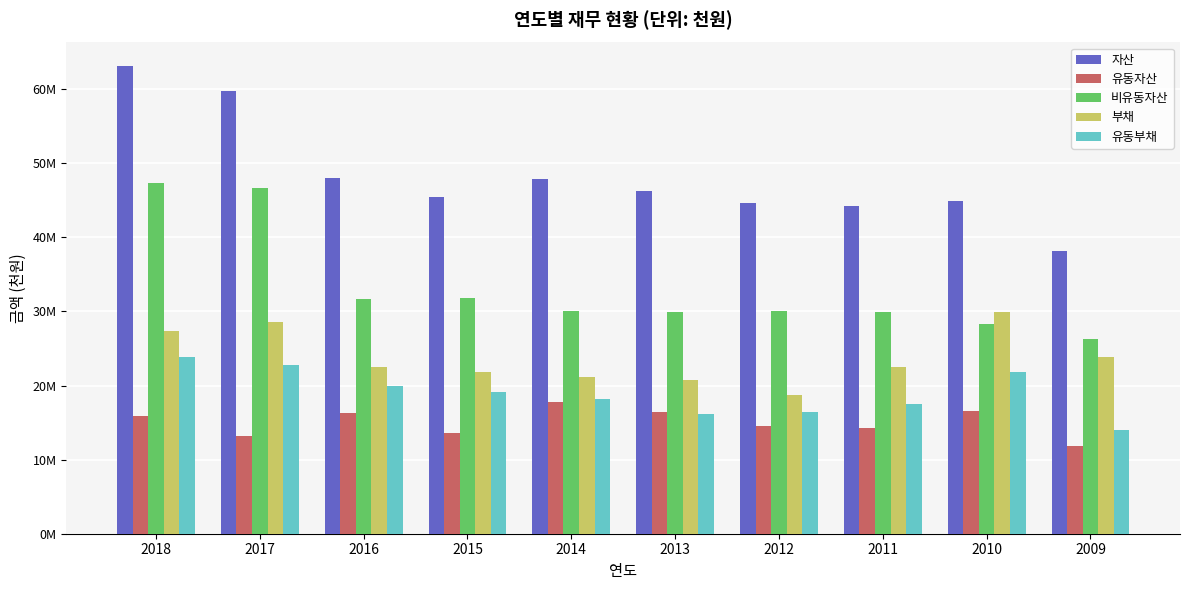

Does the chart contain any negative values?

No